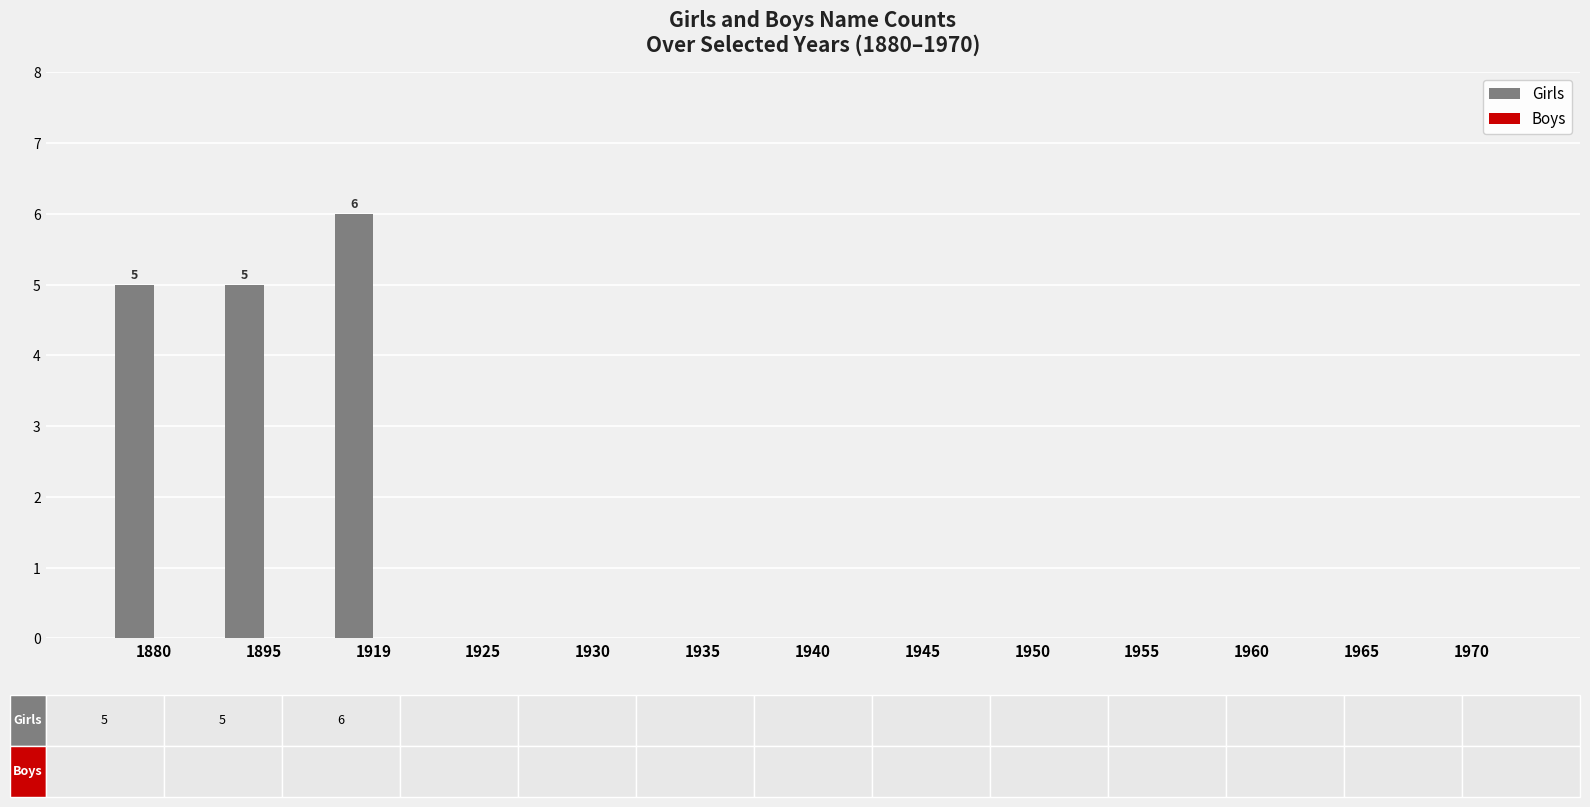

Between 1965 and 1895, which is larger?

1895